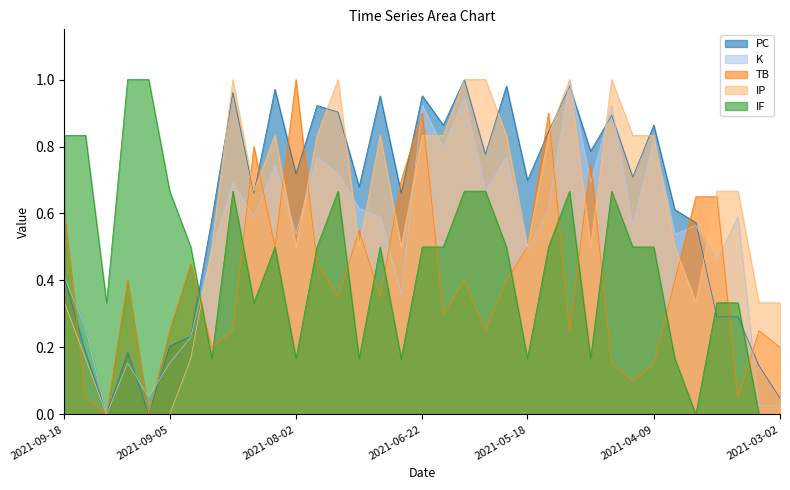

Rank the series at 2021-08-02 from highest to lowest value.

TB, PC, K, IP, IF